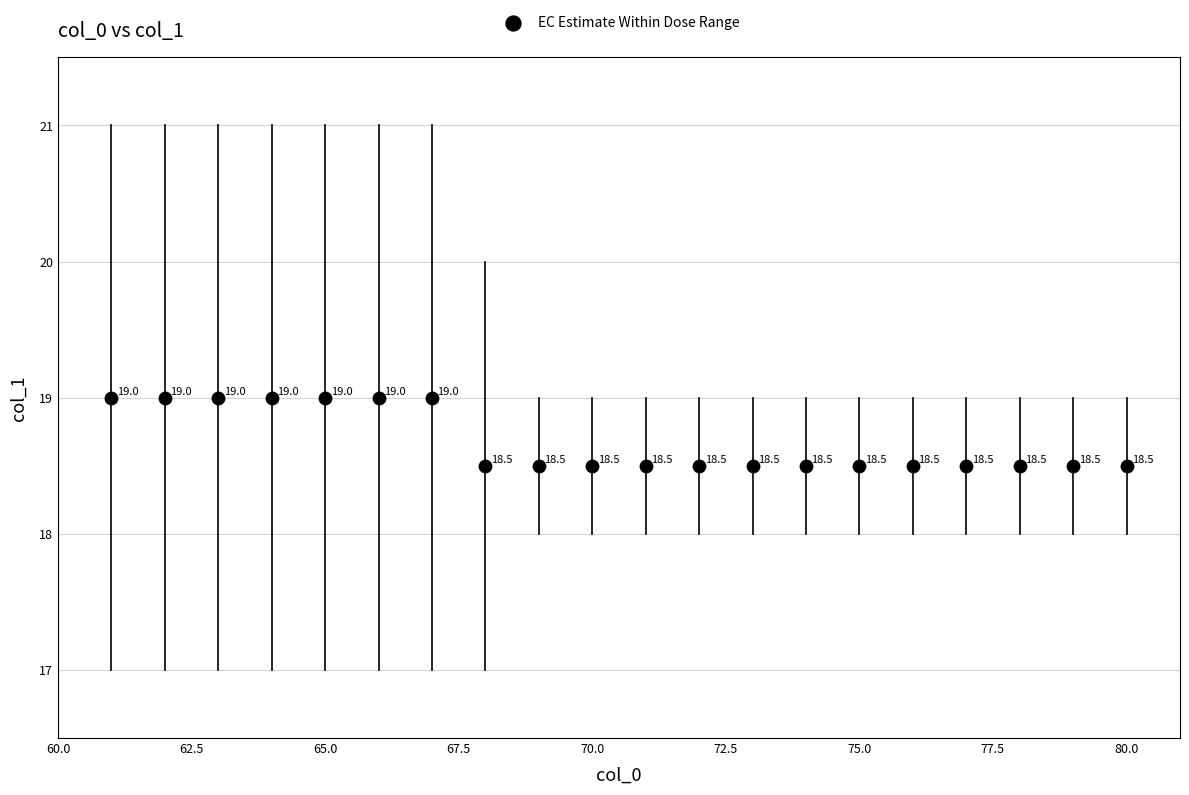

What Y value in the scatter plot is closest to 18?

18.5